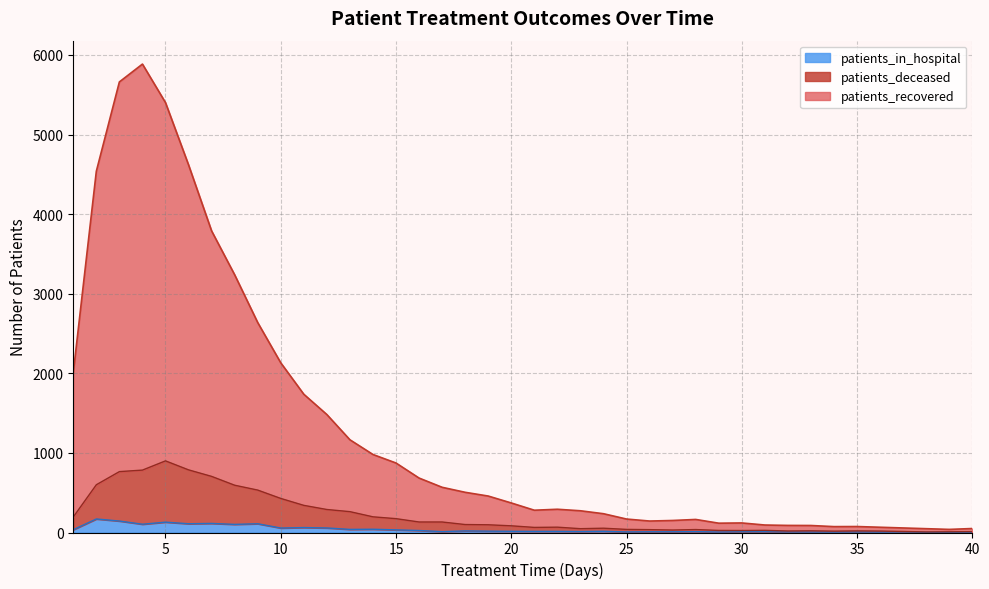

Where is patients_deceased nearest to the value 453?

10